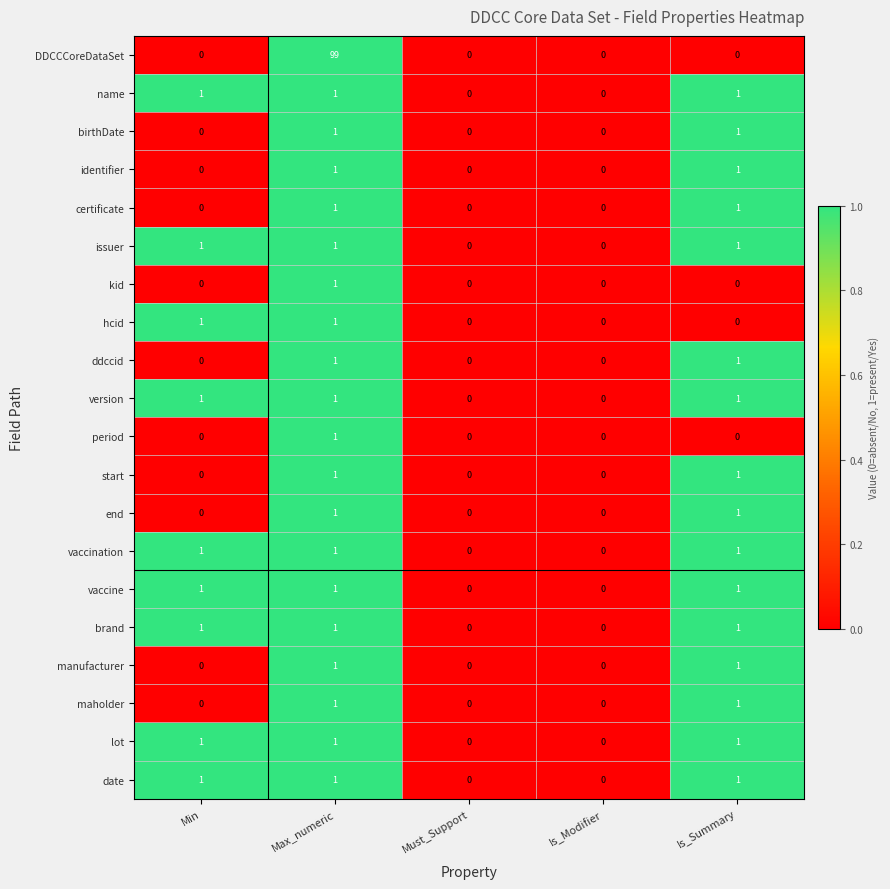

At which category is the sum across all series the highest?

Max_numeric